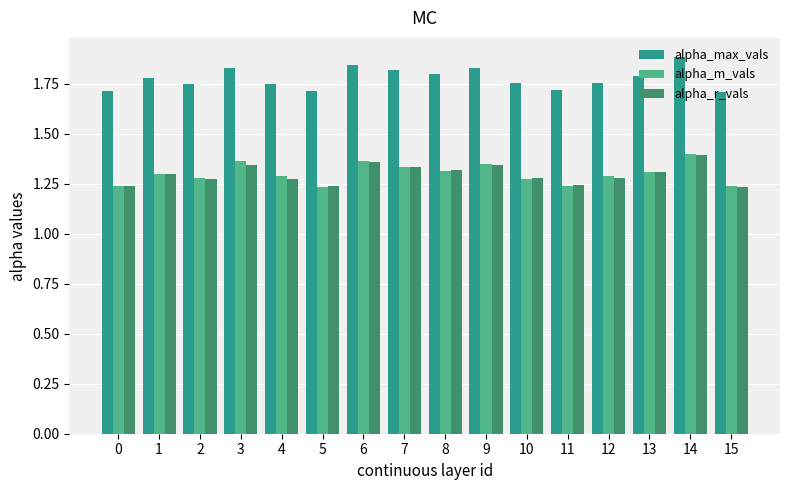

Count the number of data series in this chart.

3